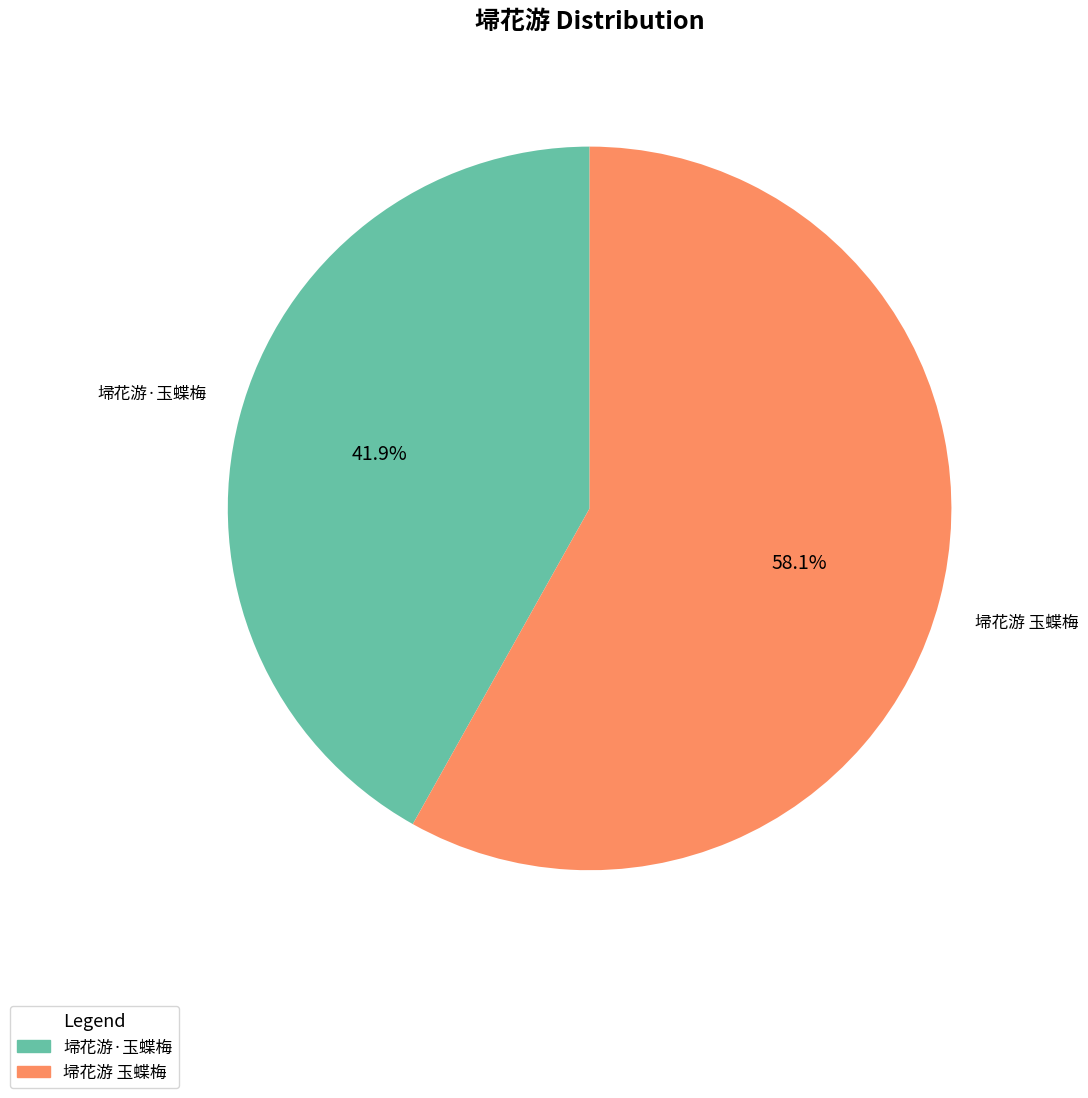

To the nearest percent, what is the difference between the 埽花游 玉蝶梅 and 埽花游·玉蝶梅 slice percentages?

16%